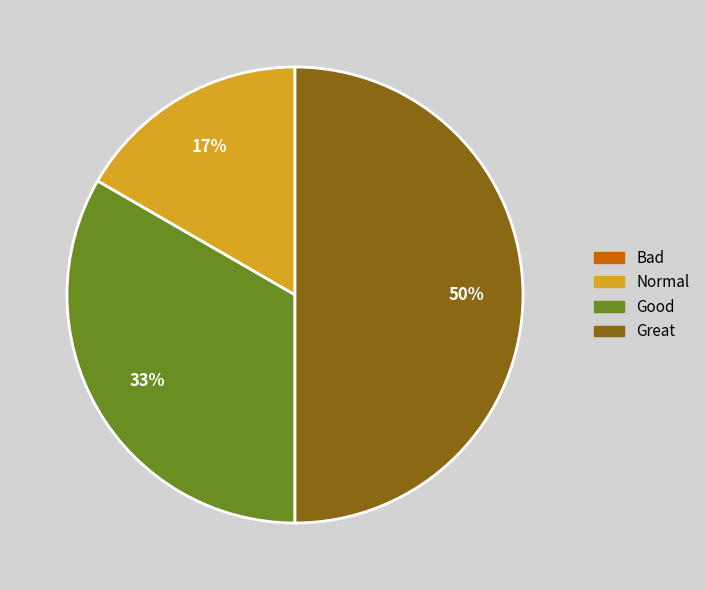

Which has a higher value, Great or Good?

Great